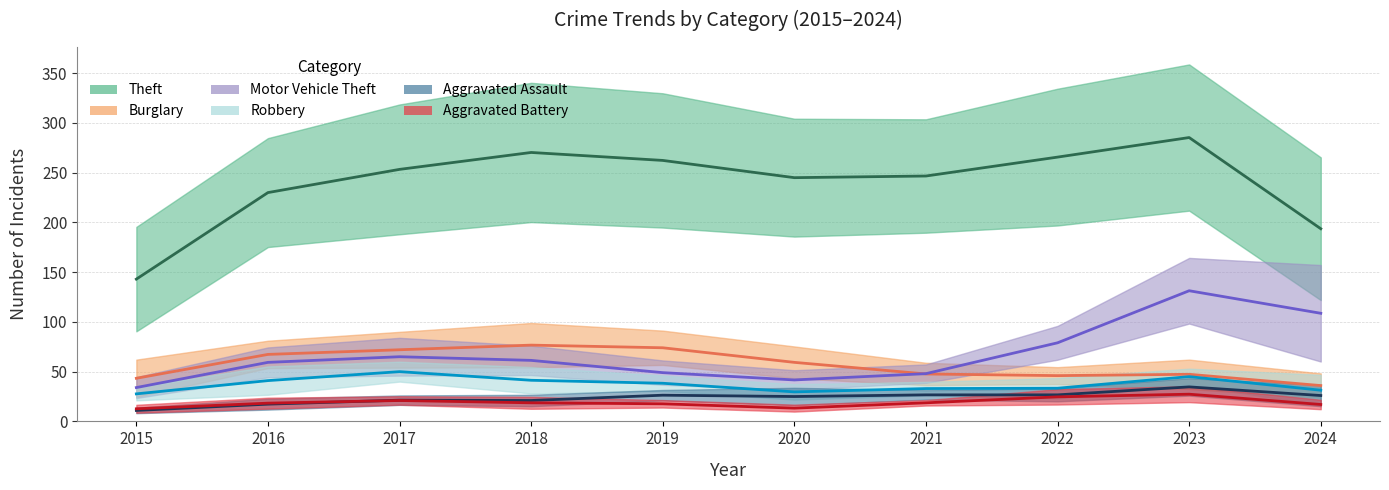

The value of Theft at 2021 is 300. True or false?

False